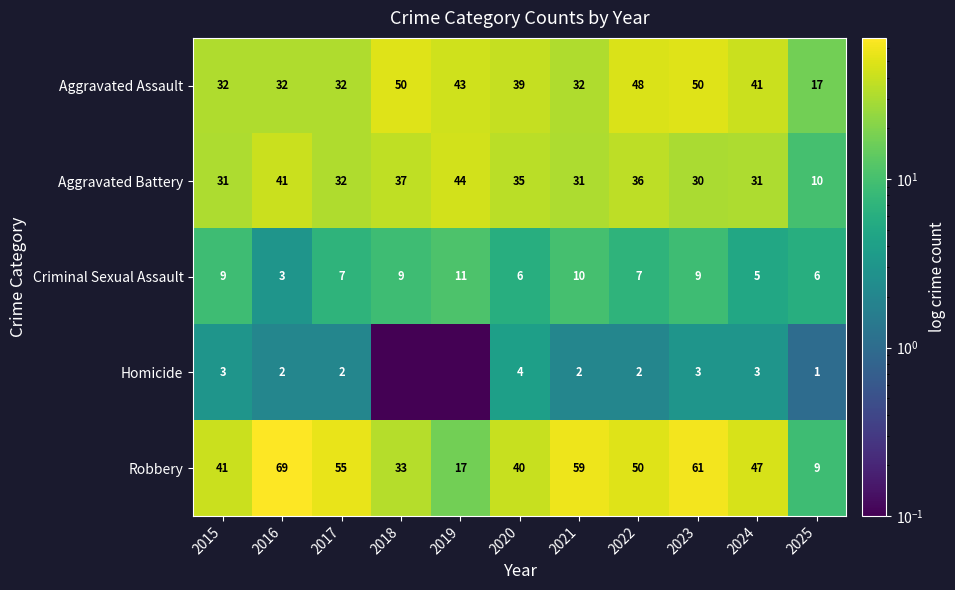

What is the average value of the Robbery series?

43.7